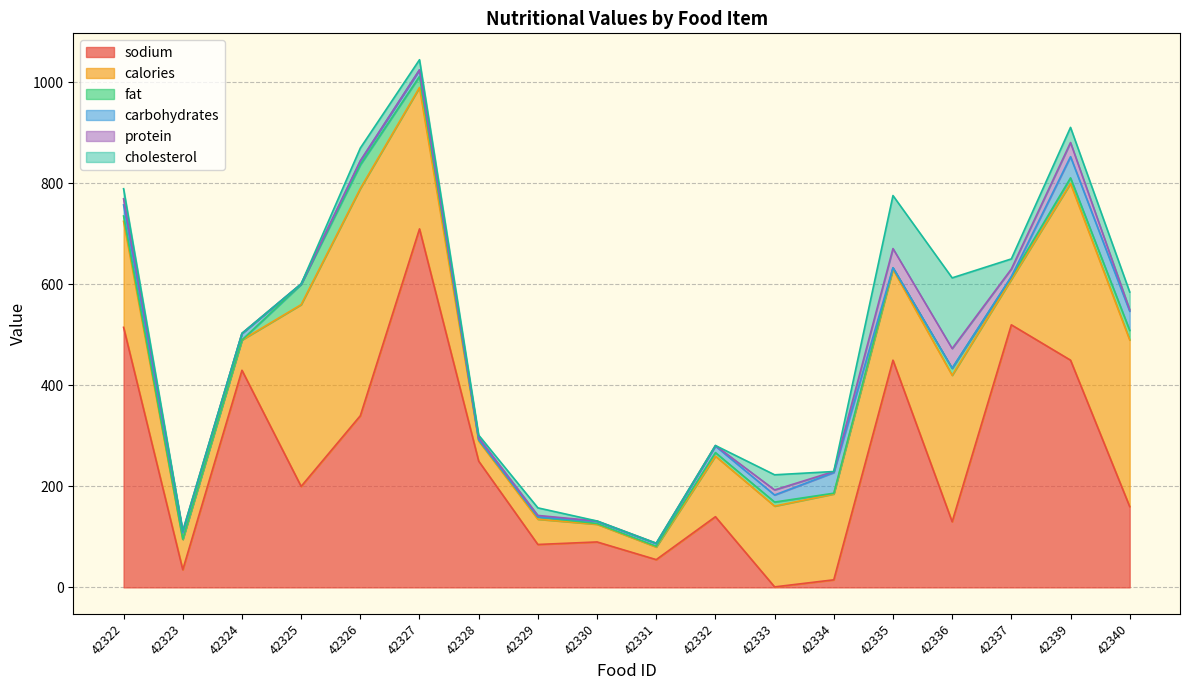

What is the highest value of the cholesterol series?

140.0